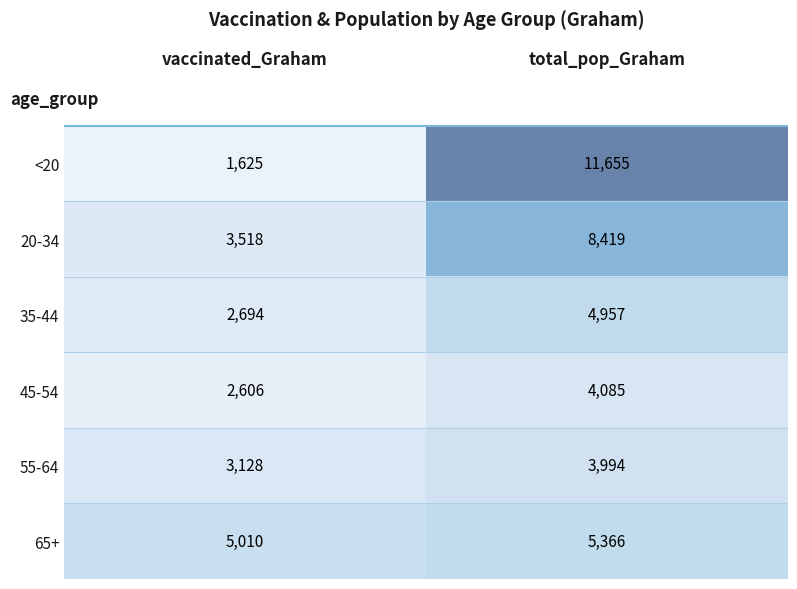

What is the sum of all <20 values?

13280